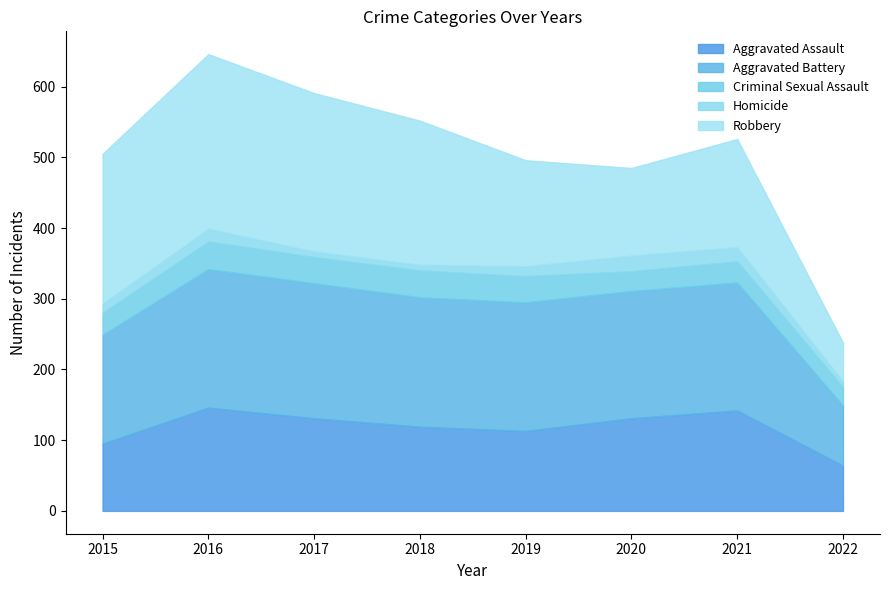

Rank the series at 2018 from highest to lowest value.

Robbery, Aggravated Battery, Aggravated Assault, Criminal Sexual Assault, Homicide